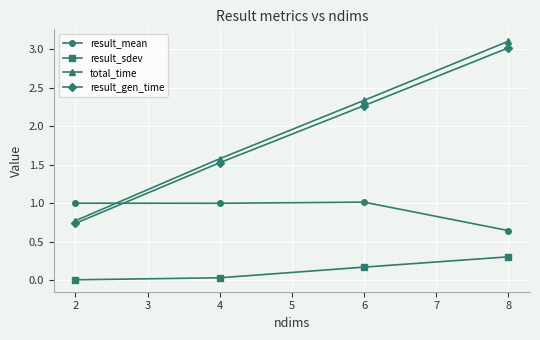

How many distinct data groups are displayed?

4